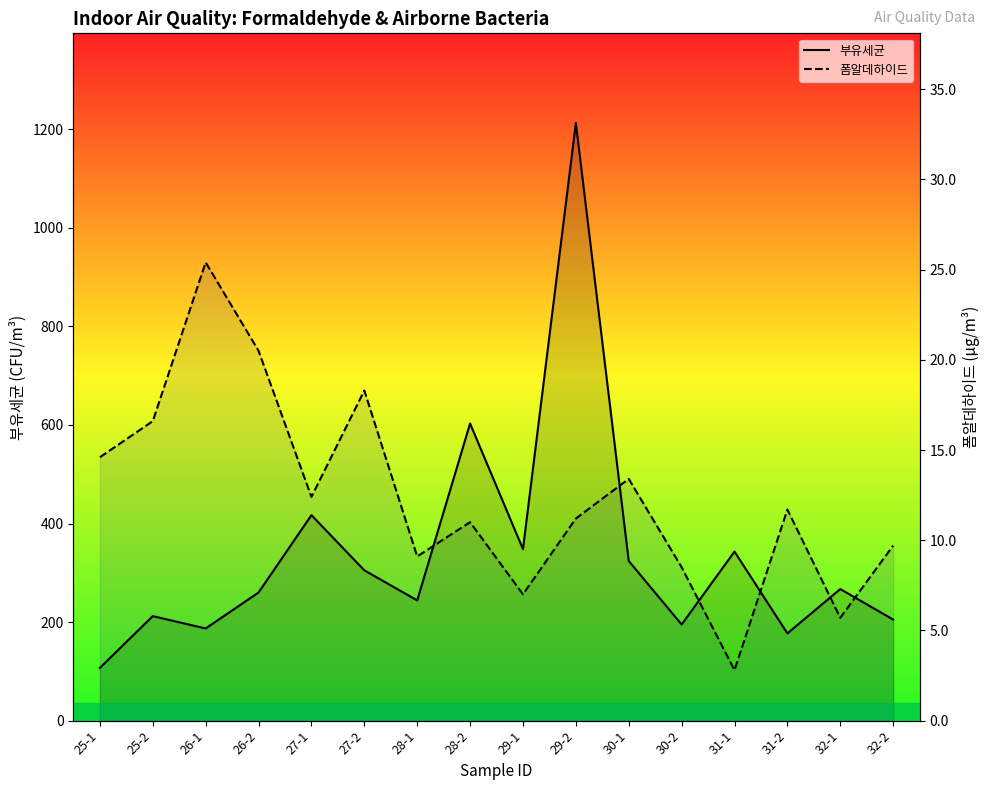

At which category is the sum across all series the highest?

29-2